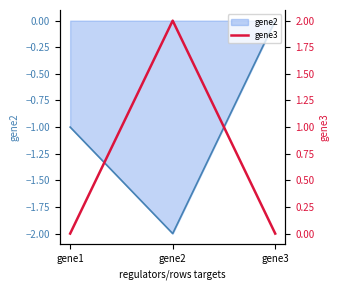

Which category has the lowest value across all series?

gene1